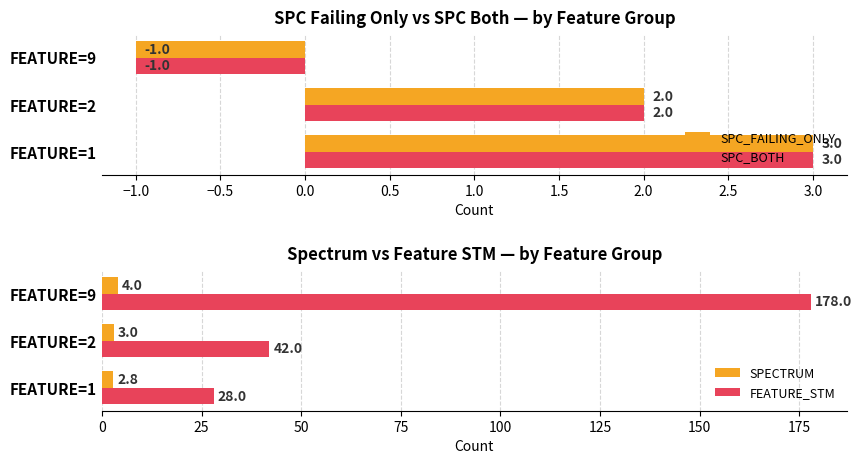

What value does the SPC_FAILING_ONLY series have at FEATURE=1?

3